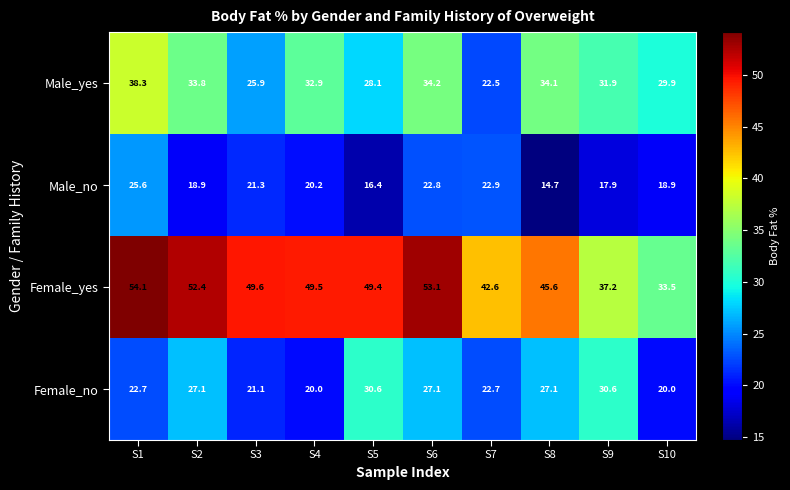

At how many categories does at least one series exceed 49?

6